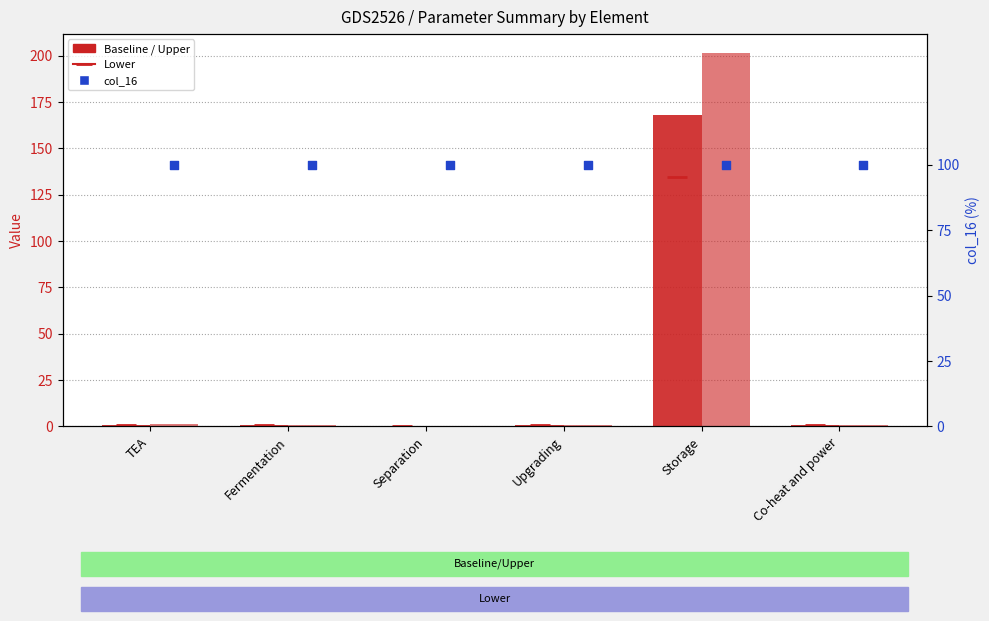

Which series has the largest Y range (max minus min)?

Upper